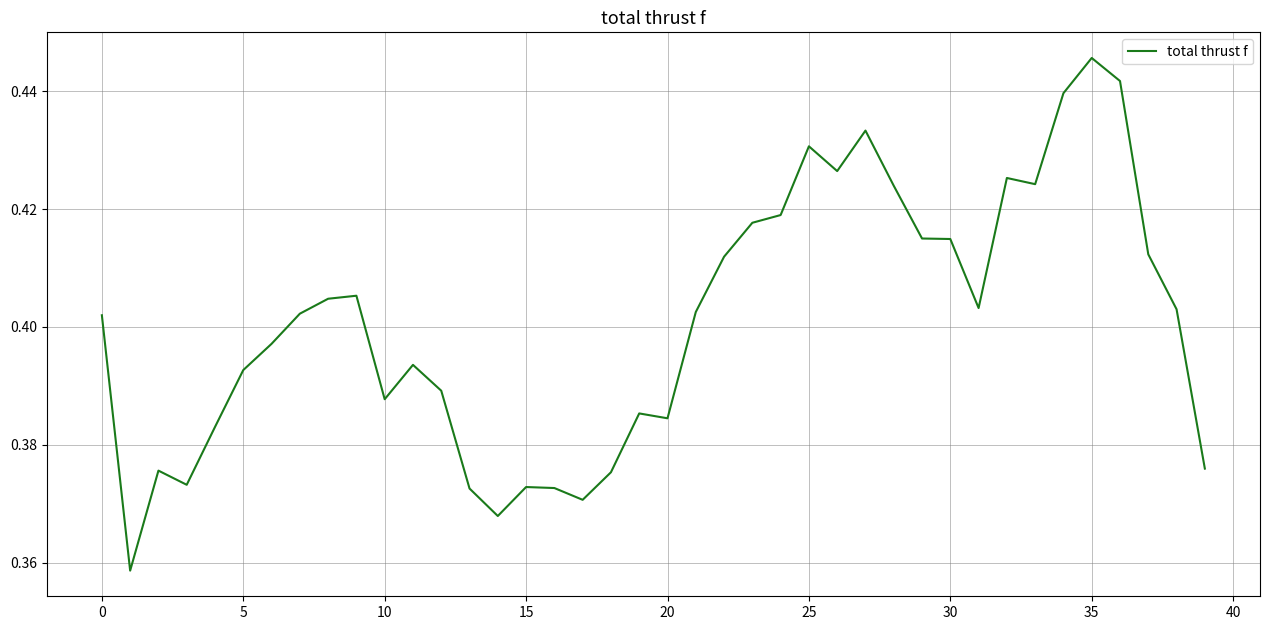

How many categories are shown in the chart?

40